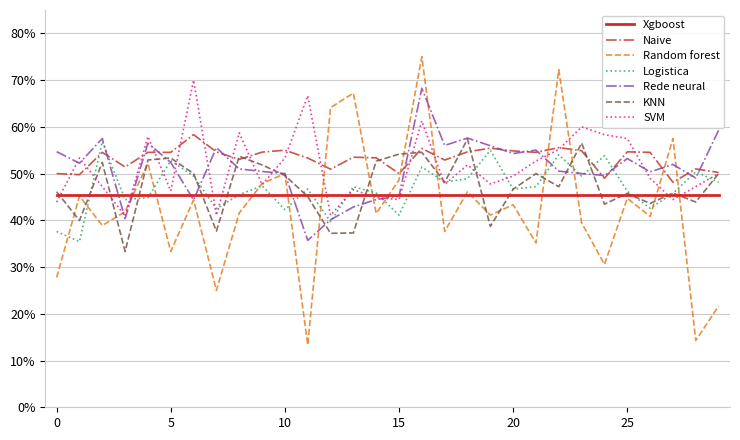

At which label does Rede neural reach its peak?

16